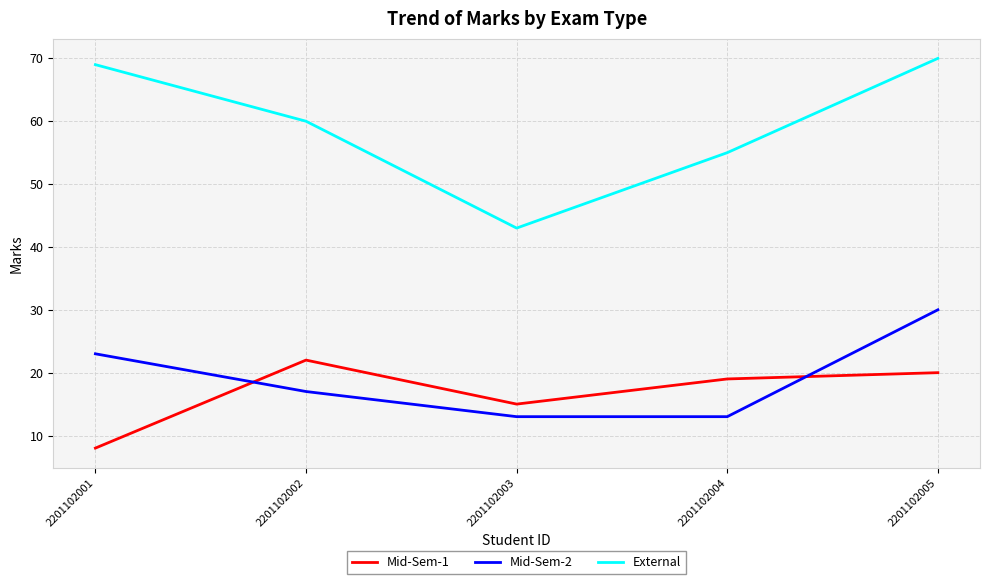

At how many categories does at least one series exceed 18?

5